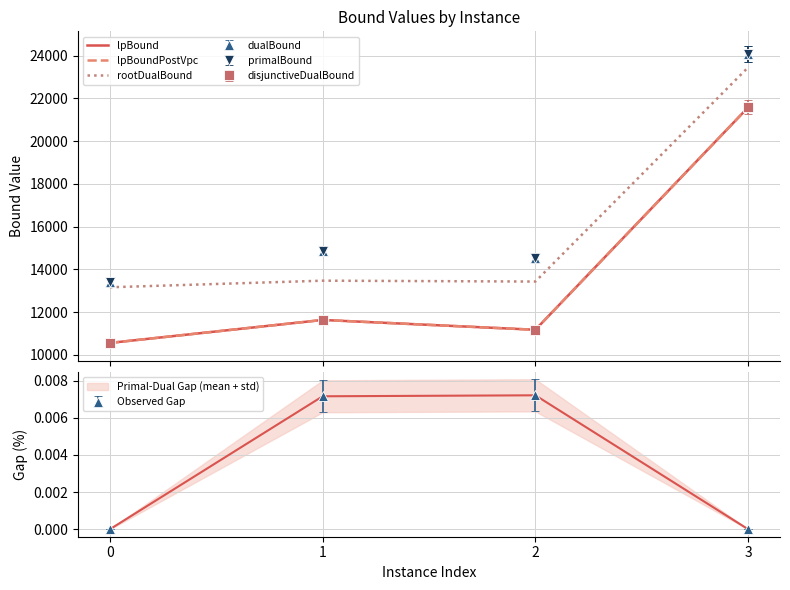

At which label does lpBoundPostVpc reach its peak?

3